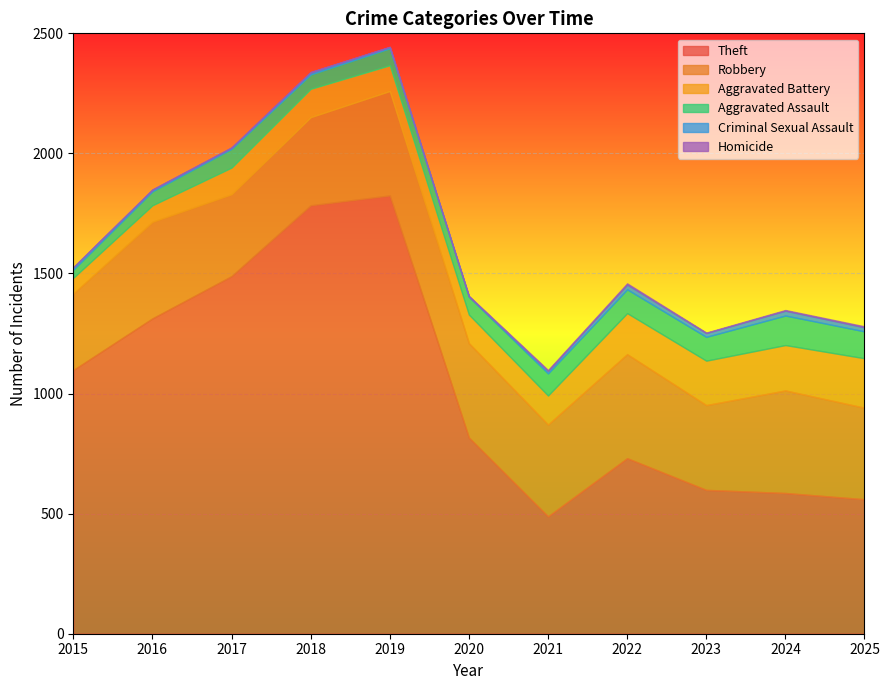

True or false: Aggravated Battery has a value of 212 at 2018.

False